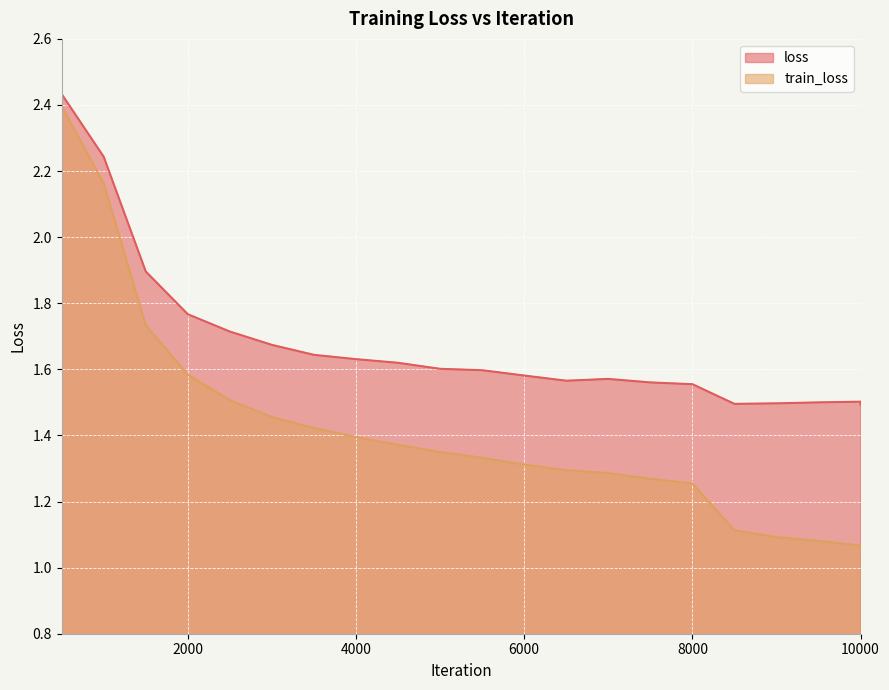

What are all the series names shown in the legend?

loss, train_loss